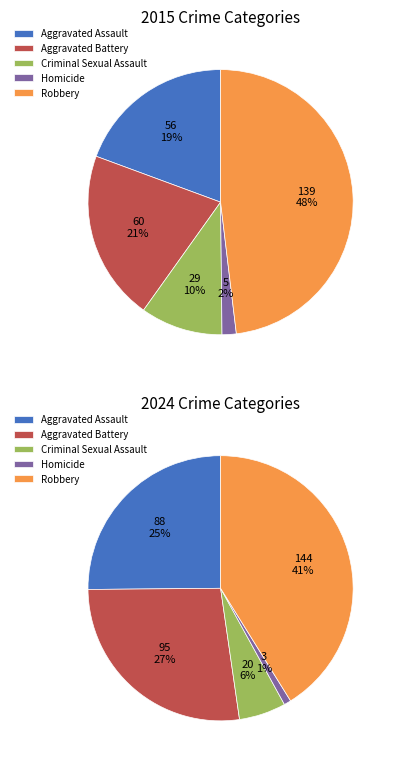

To the nearest percent, what portion does Criminal Sexual Assault represent?

10%